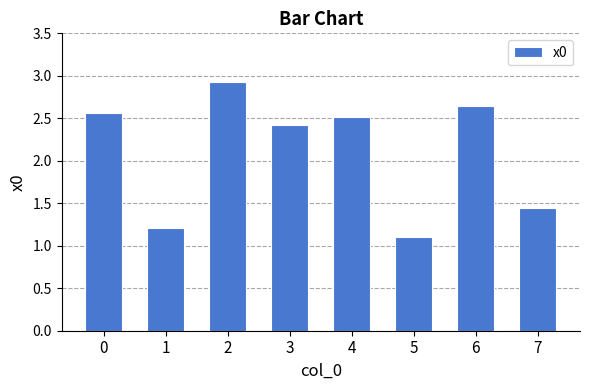

Count the number of data series in this chart.

1